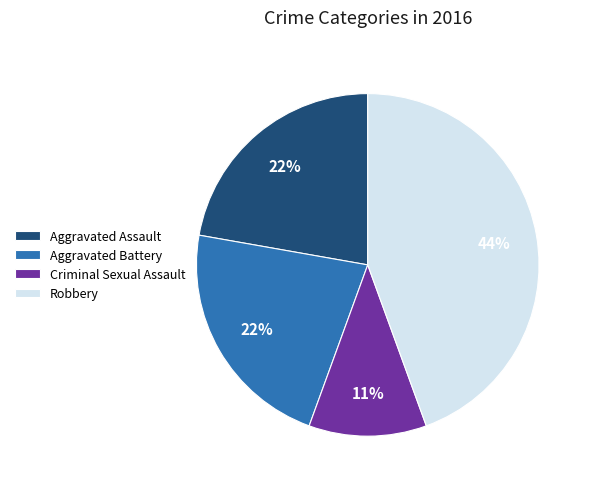

Which category has the smallest portion of the pie?

Criminal Sexual Assault